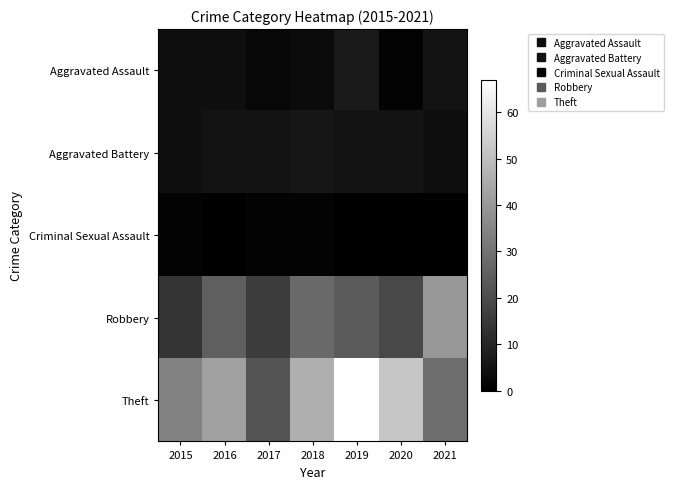

Rank the series at 2019 from highest to lowest value.

Theft, Robbery, Aggravated Assault, Aggravated Battery, Criminal Sexual Assault